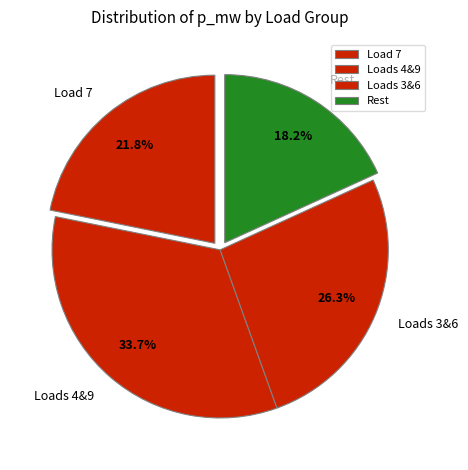

Does any single category account for the majority?

No